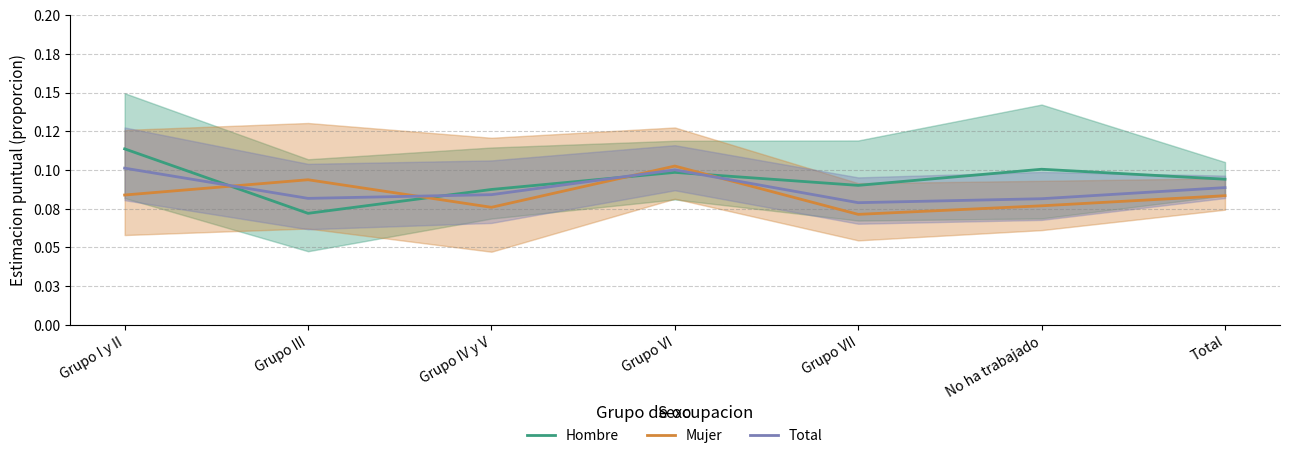

What is the sum of all Total values?

0.6